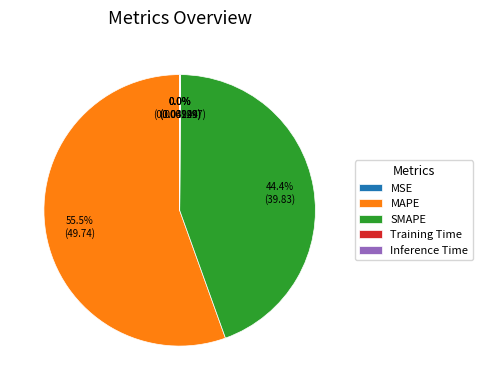

What is the largest slice in the pie chart?

MAPE